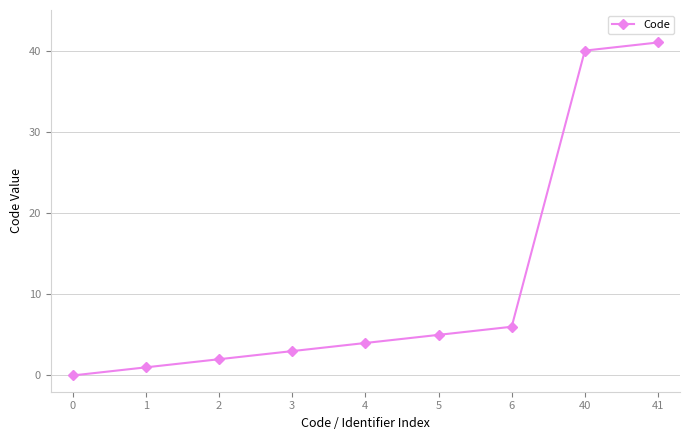

How many values are below 4?

4